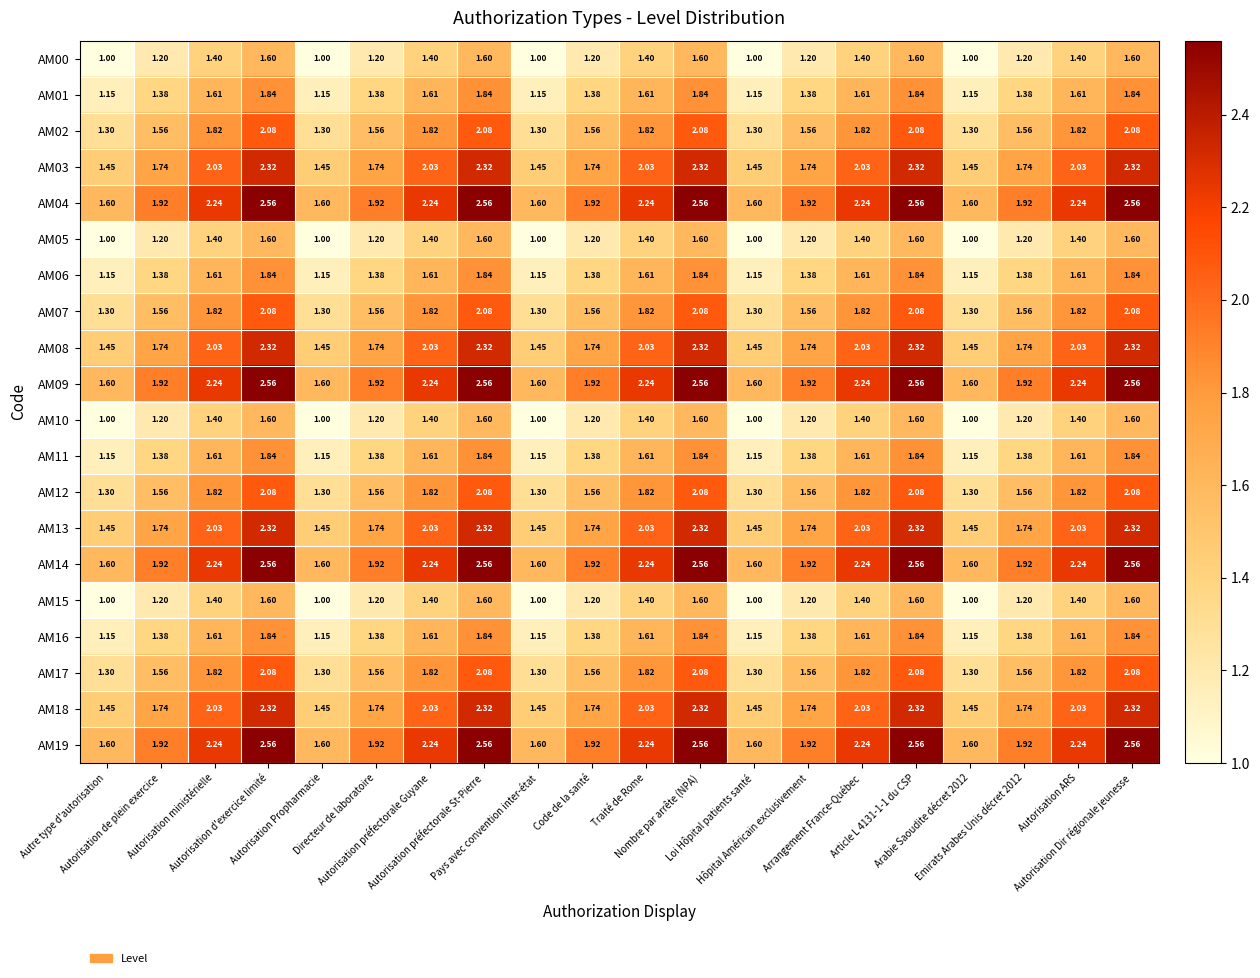

Which series changed the most between Autorisation d'exercice limité and Emirats Arabes Unis décret 2012?

AM04